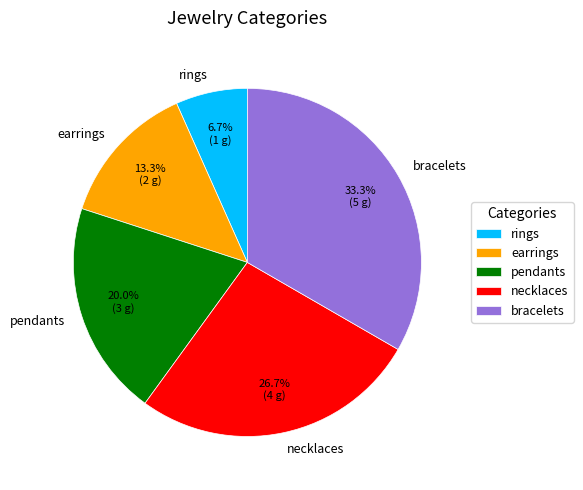

To the nearest percent, what portion does pendants represent?

20%